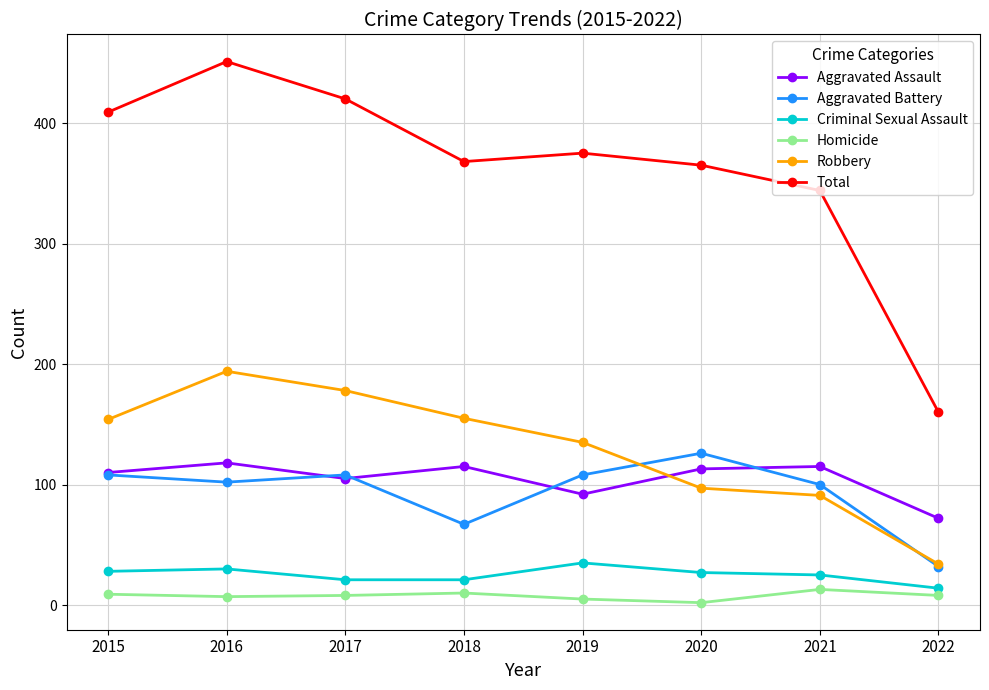

Does the chart display data point markers on the line(s)?

Yes